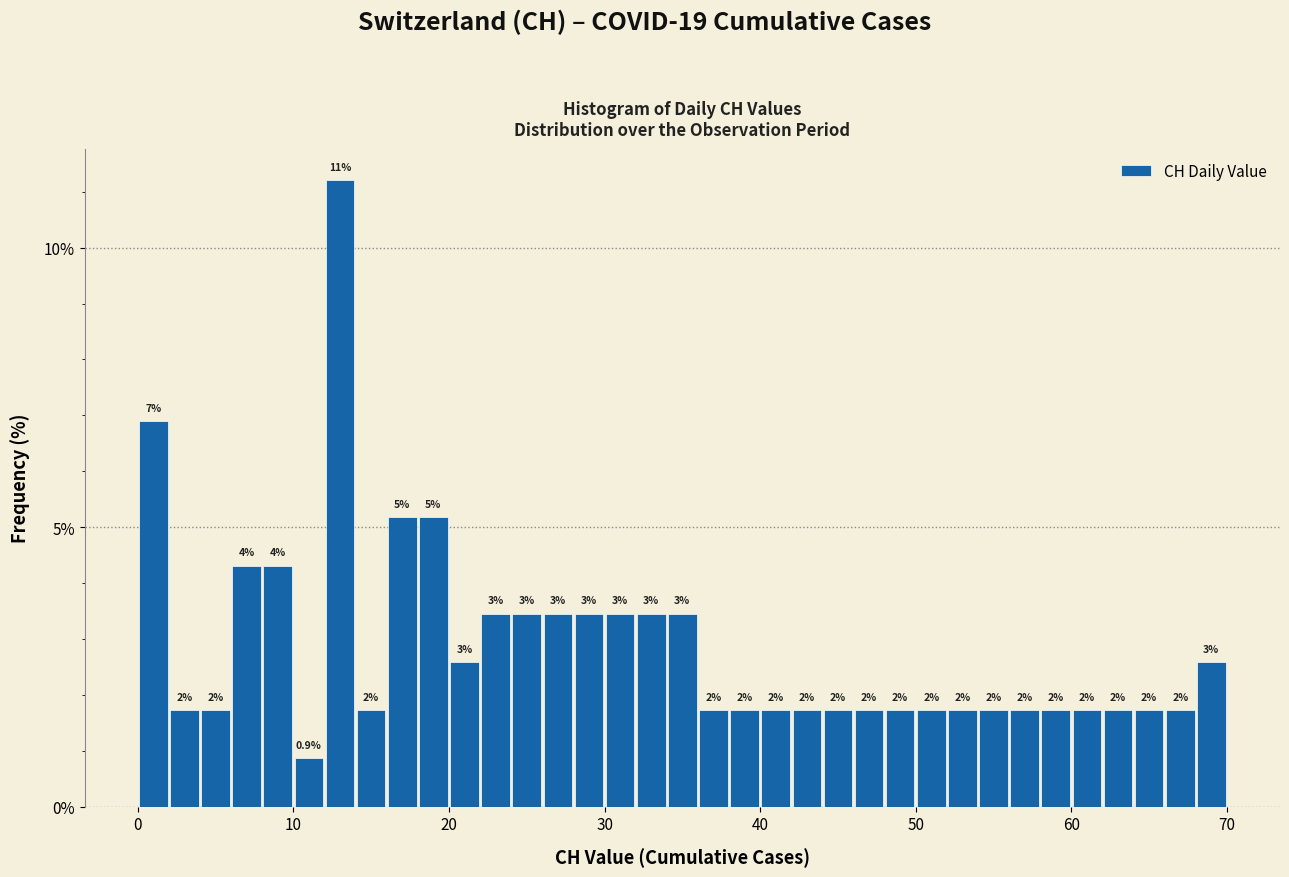

Read against the x-axis, roughly where is the centre of the tallest bar?

13